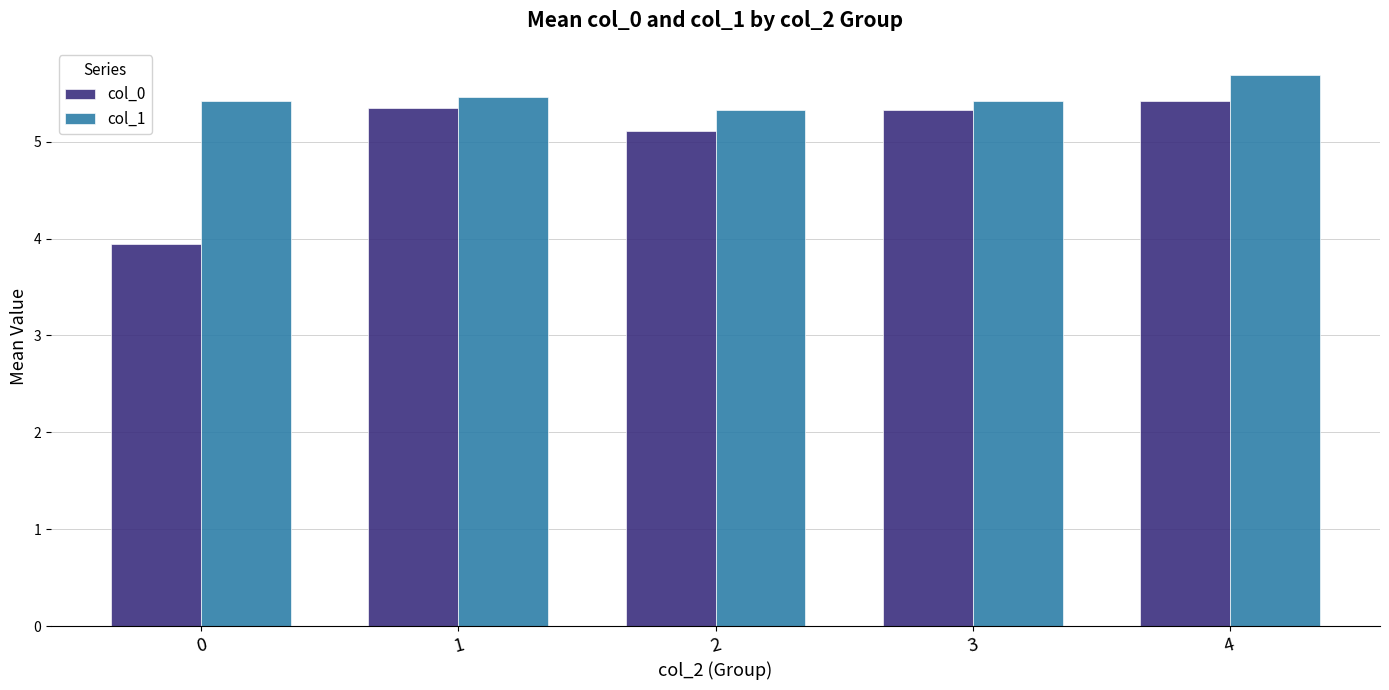

How many distinct data groups are displayed?

2